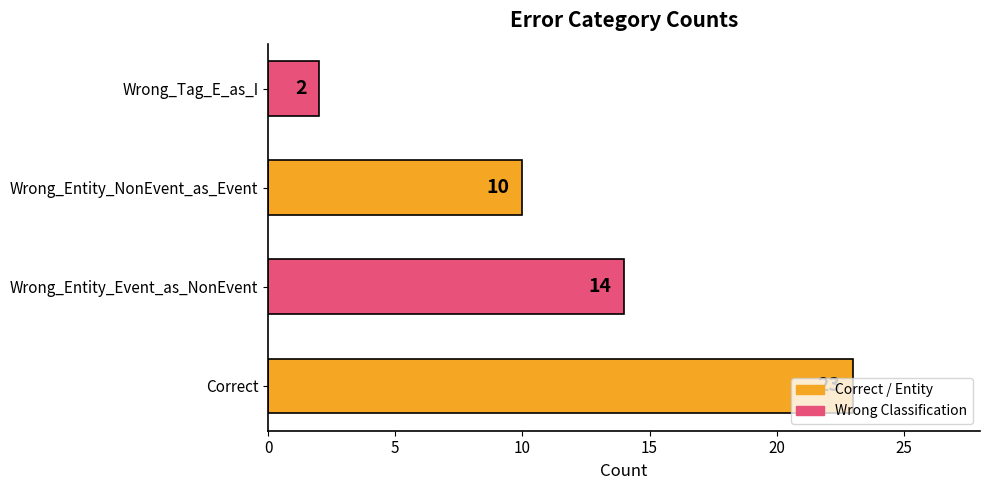

Rank the categories by value from highest to lowest.

Correct, Wrong_Entity_Event_as_NonEvent, Wrong_Entity_NonEvent_as_Event, Wrong_Tag_E_as_I